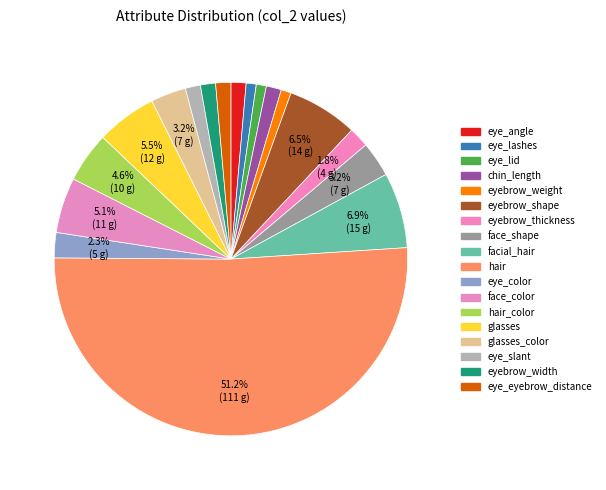

What is the total percentage of eye_eyebrow_distance and facial_hair?

8.3%